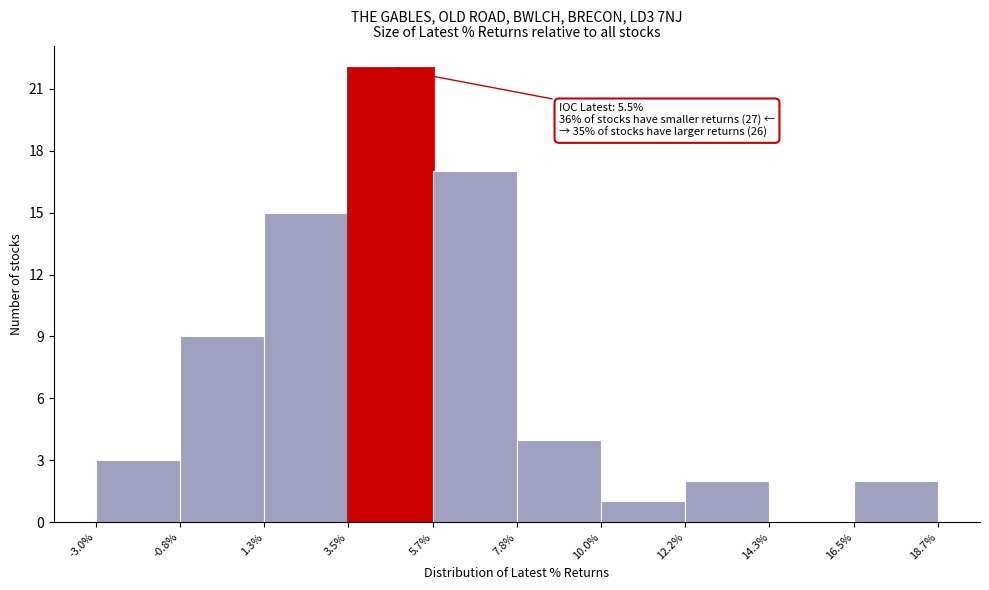

Which range on the x-axis has the tallest bar?

3.5% to 5.7%